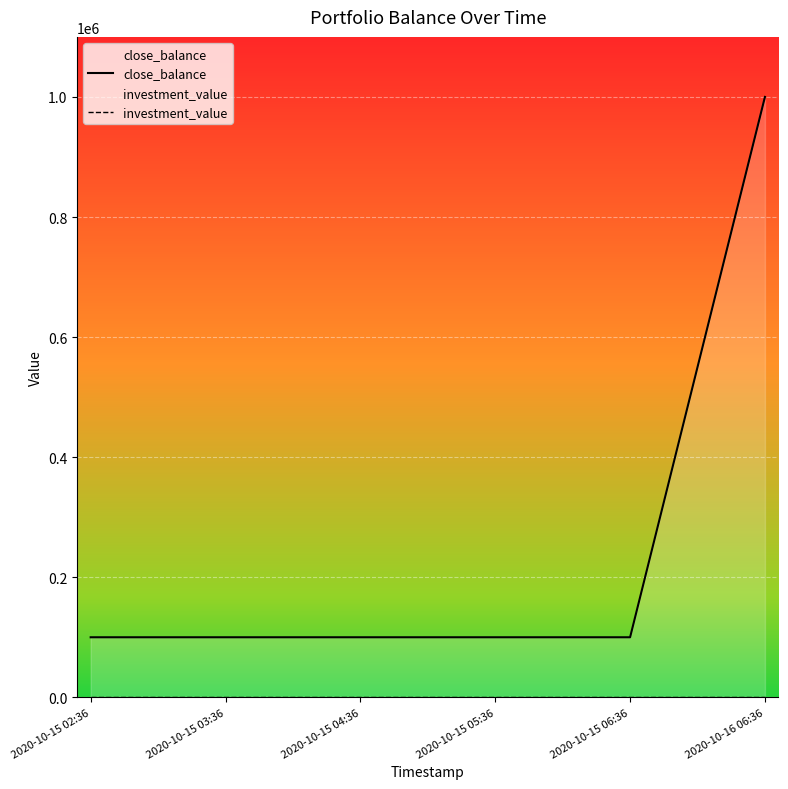

Is it true that close_balance equals 100000 at 2020-10-15 03:36?

True